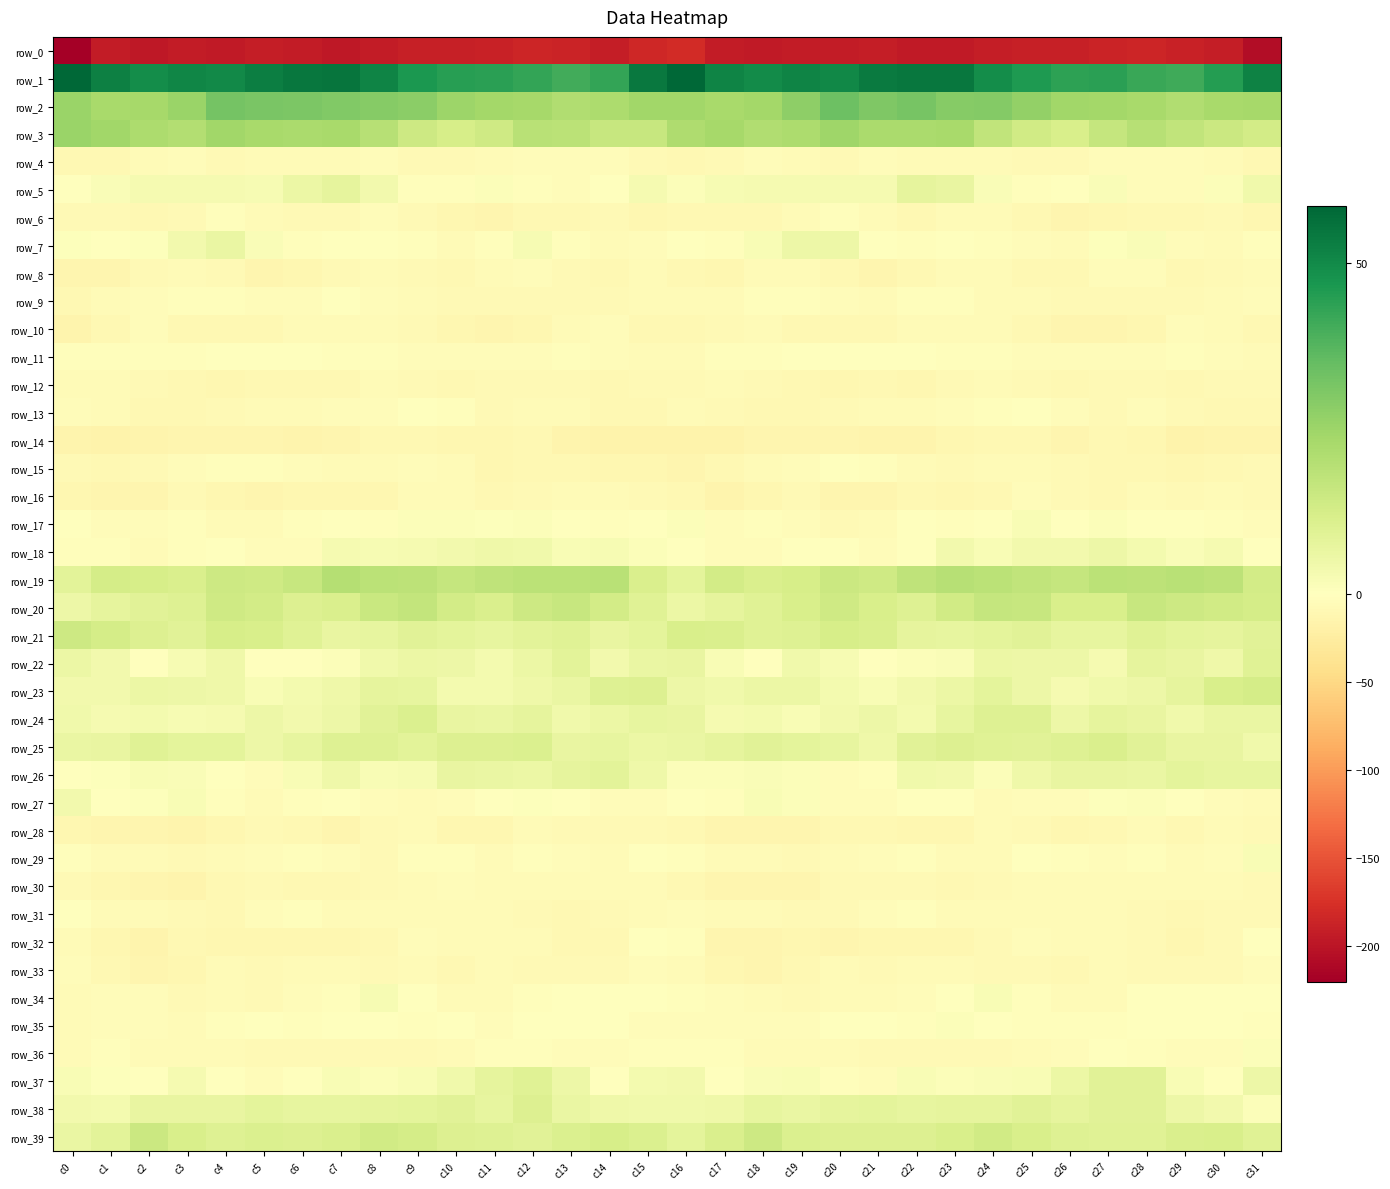

What is the difference between the row_39 values at c26 and c15?

0.7